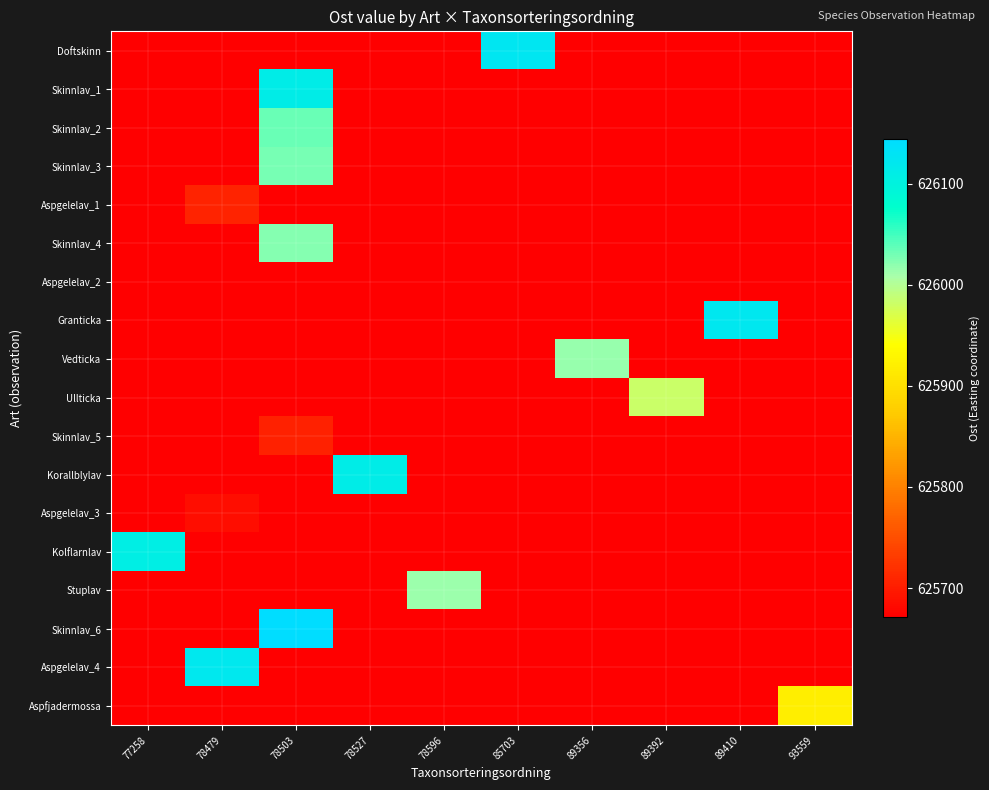

Reading right to left, extract all data points from this chart.

Doftskinn: 93559=625671.1	89410=625671.1	89392=625671.1	89356=625671.1	85703=626123.8	78596=625671.1	78527=625671.1	78503=625671.1	78479=625671.1	77258=625671.1
Skinnlav_1: 93559=625671.1	89410=625671.1	89392=625671.1	89356=625671.1	85703=625671.1	78596=625671.1	78527=625671.1	78503=626111.2	78479=625671.1	77258=625671.1
Skinnlav_2: 93559=625671.1	89410=625671.1	89392=625671.1	89356=625671.1	85703=625671.1	78596=625671.1	78527=625671.1	78503=626033.0	78479=625671.1	77258=625671.1
Skinnlav_3: 93559=625671.1	89410=625671.1	89392=625671.1	89356=625671.1	85703=625671.1	78596=625671.1	78527=625671.1	78503=626028.1	78479=625671.1	77258=625671.1
Aspgelelav_1: 93559=625671.1	89410=625671.1	89392=625671.1	89356=625671.1	85703=625671.1	78596=625671.1	78527=625671.1	78503=625671.1	78479=625707.8	77258=625671.1
Skinnlav_4: 93559=625671.1	89410=625671.1	89392=625671.1	89356=625671.1	85703=625671.1	78596=625671.1	78527=625671.1	78503=626022.0	78479=625671.1	77258=625671.1
Aspgelelav_2: 93559=625671.1	89410=625671.1	89392=625671.1	89356=625671.1	85703=625671.1	78596=625671.1	78527=625671.1	78503=625671.1	78479=625671.1	77258=625671.1
Granticka: 93559=625671.1	89410=626122.2	89392=625671.1	89356=625671.1	85703=625671.1	78596=625671.1	78527=625671.1	78503=625671.1	78479=625671.1	77258=625671.1
Vedticka: 93559=625671.1	89410=625671.1	89392=625671.1	89356=626015.2	85703=625671.1	78596=625671.1	78527=625671.1	78503=625671.1	78479=625671.1	77258=625671.1
Ullticka: 93559=625671.1	89410=625671.1	89392=625983.0	89356=625671.1	85703=625671.1	78596=625671.1	78527=625671.1	78503=625671.1	78479=625671.1	77258=625671.1
Skinnlav_5: 93559=625671.1	89410=625671.1	89392=625671.1	89356=625671.1	85703=625671.1	78596=625671.1	78527=625671.1	78503=625705.9	78479=625671.1	77258=625671.1
Korallblylav: 93559=625671.1	89410=625671.1	89392=625671.1	89356=625671.1	85703=625671.1	78596=625671.1	78527=626112.0	78503=625671.1	78479=625671.1	77258=625671.1
Aspgelelav_3: 93559=625671.1	89410=625671.1	89392=625671.1	89356=625671.1	85703=625671.1	78596=625671.1	78527=625671.1	78503=625671.1	78479=625685.2	77258=625671.1
Kolflarnlav: 93559=625671.1	89410=625671.1	89392=625671.1	89356=625671.1	85703=625671.1	78596=625671.1	78527=625671.1	78503=625671.1	78479=625671.1	77258=626106.9
Stuplav: 93559=625671.1	89410=625671.1	89392=625671.1	89356=625671.1	85703=625671.1	78596=626013.2	78527=625671.1	78503=625671.1	78479=625671.1	77258=625671.1
Skinnlav_6: 93559=625671.1	89410=625671.1	89392=625671.1	89356=625671.1	85703=625671.1	78596=625671.1	78527=625671.1	78503=626143.8	78479=625671.1	77258=625671.1
Aspgelelav_4: 93559=625671.1	89410=625671.1	89392=625671.1	89356=625671.1	85703=625671.1	78596=625671.1	78527=625671.1	78503=625671.1	78479=626120.9	77258=625671.1
Aspfjadermossa: 93559=625920.0	89410=625671.1	89392=625671.1	89356=625671.1	85703=625671.1	78596=625671.1	78527=625671.1	78503=625671.1	78479=625671.1	77258=625671.1